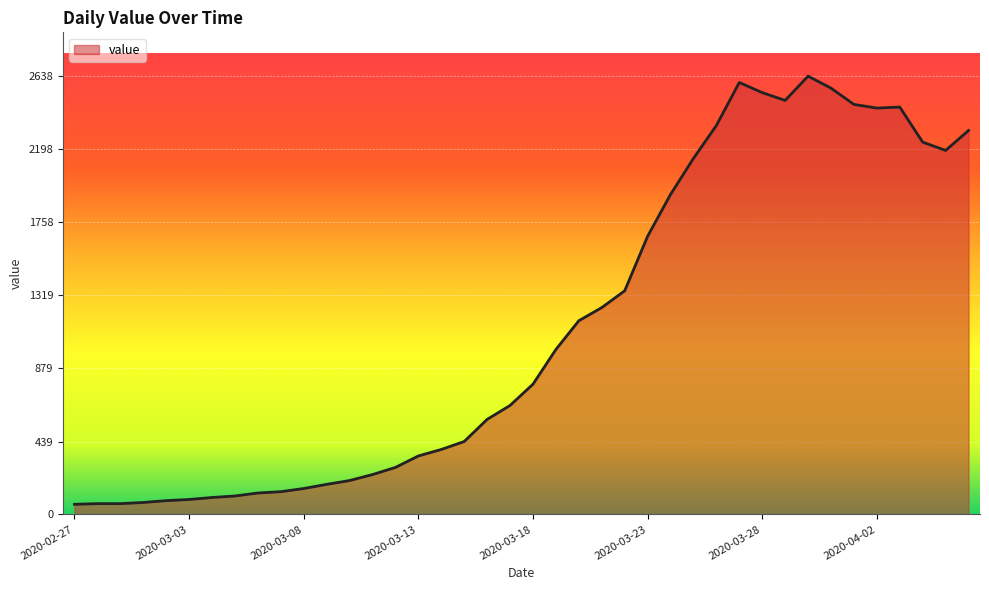

What is the greatest value displayed?

2638